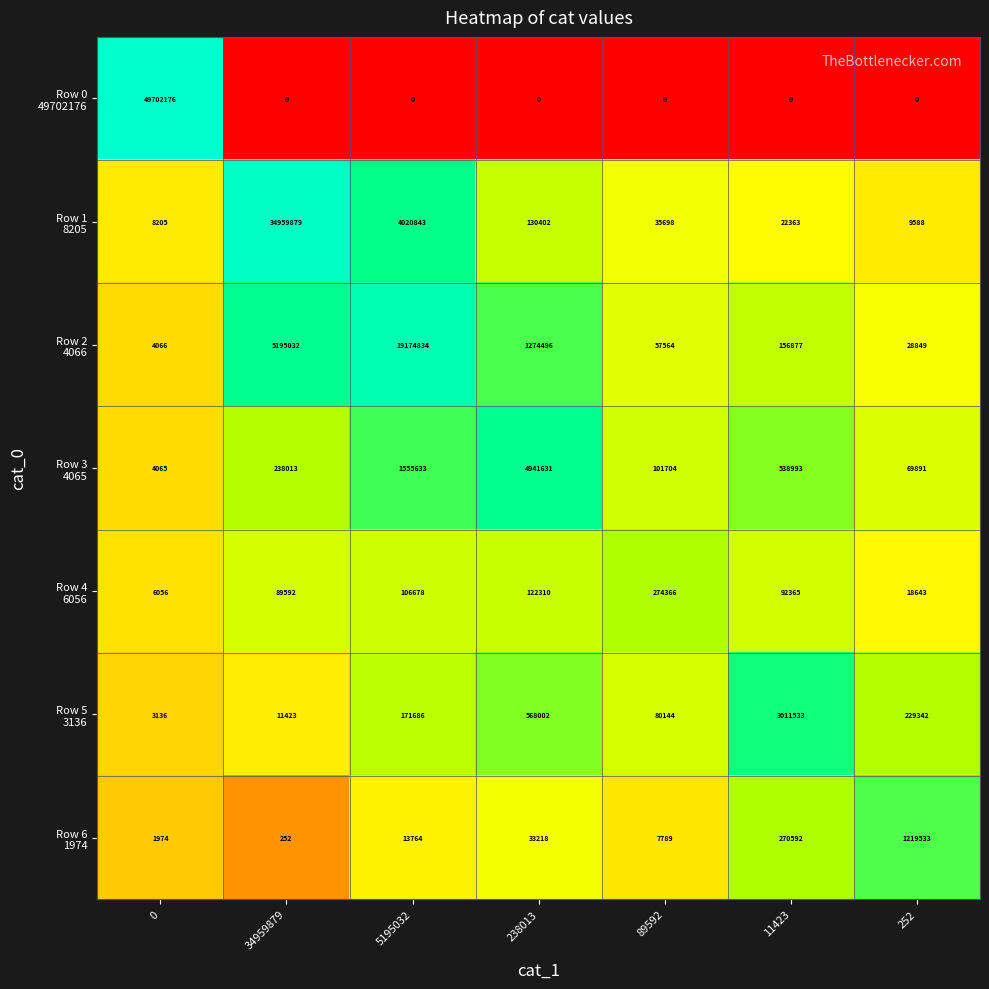

What is the total value across all series at 11423?

4092723